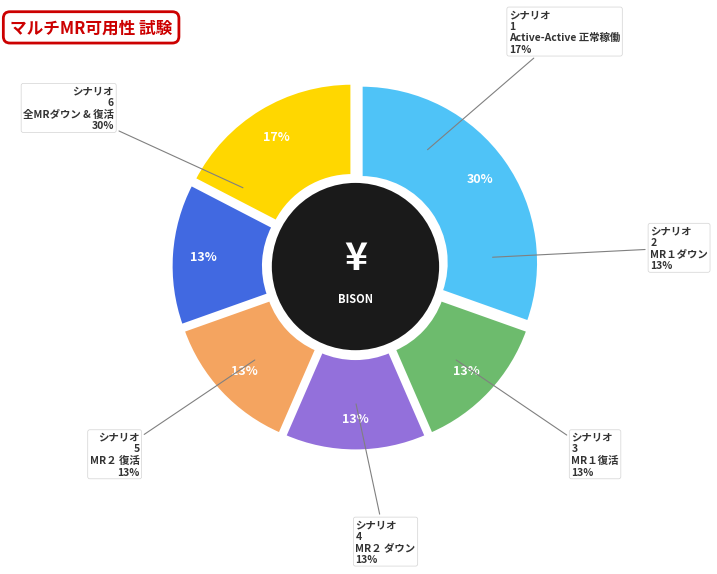

Which category has the smallest portion of the pie?

シナリオ 2 － MR１ダウン